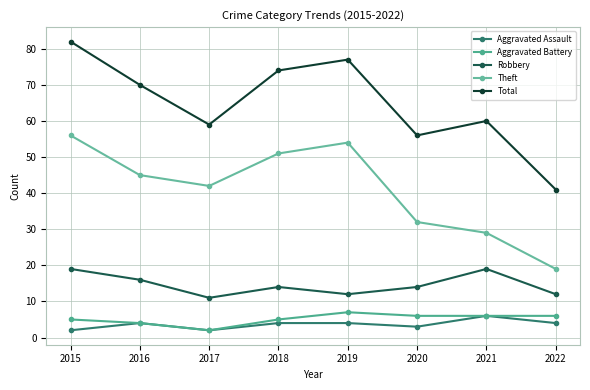

What are all the series names shown in the legend?

Aggravated Assault, Aggravated Battery, Robbery, Theft, Total